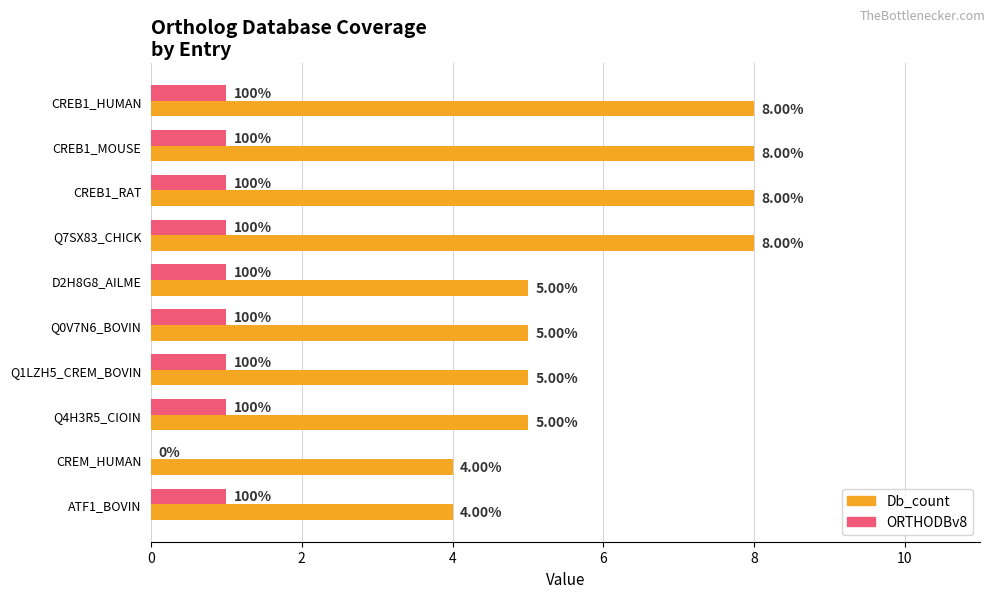

Which series has the widest spread of values?

Db_count